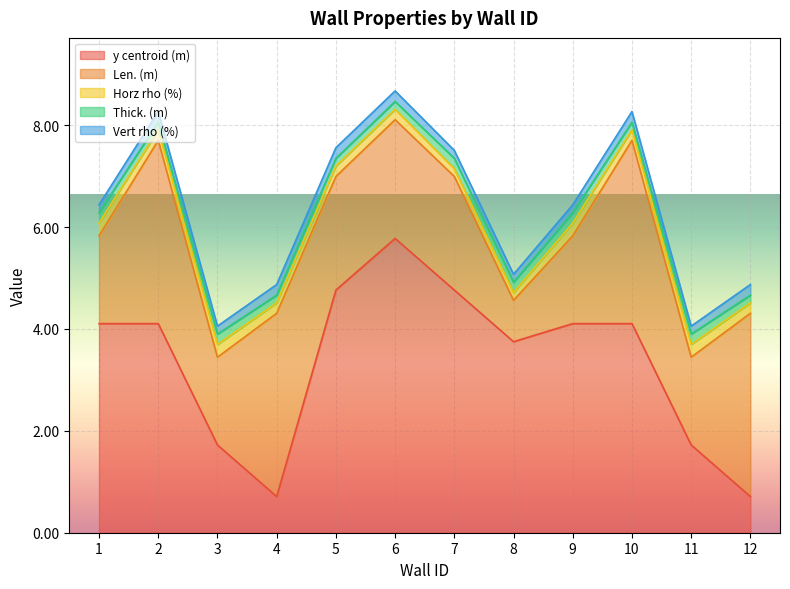

How many distinct data groups are displayed?

5